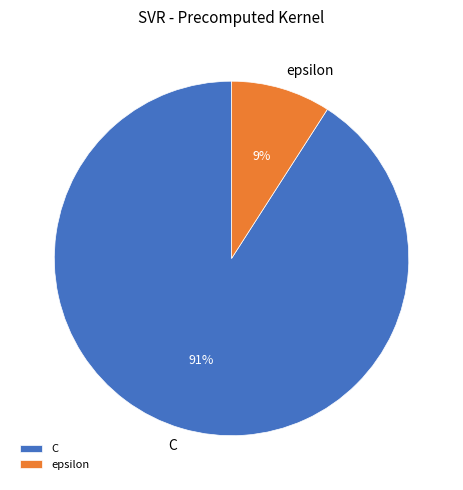

Rank the categories by value from lowest to highest.

epsilon, C